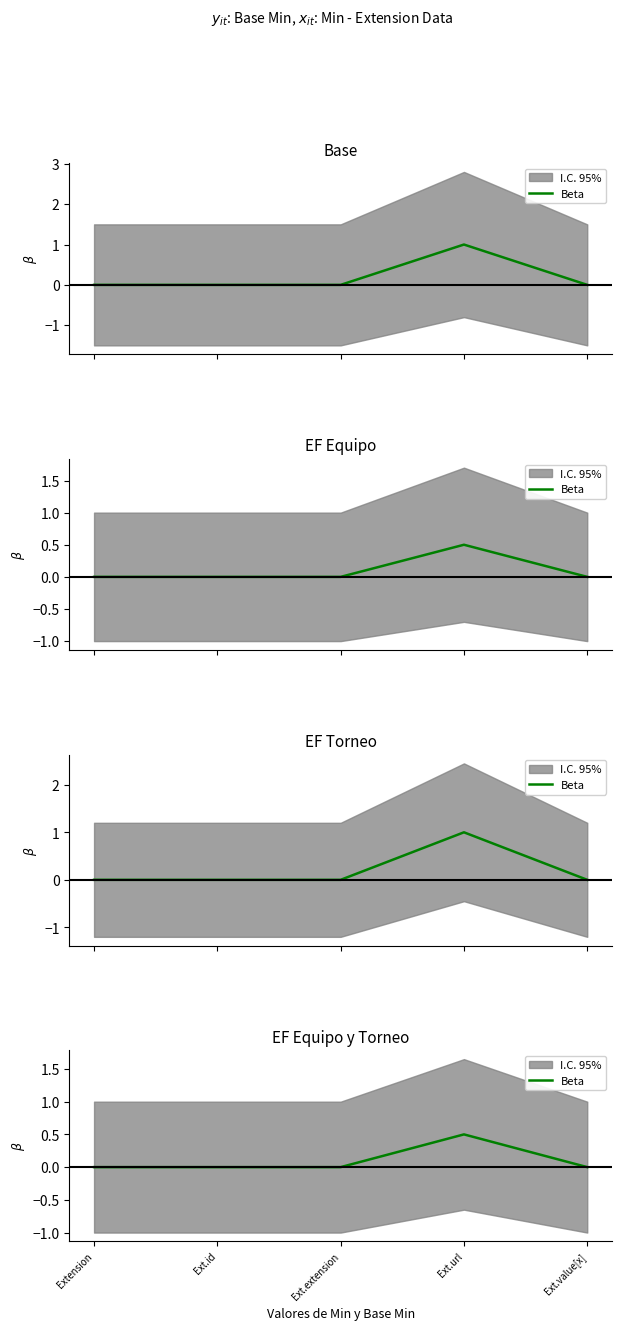

How many lines are shown in the chart?

1